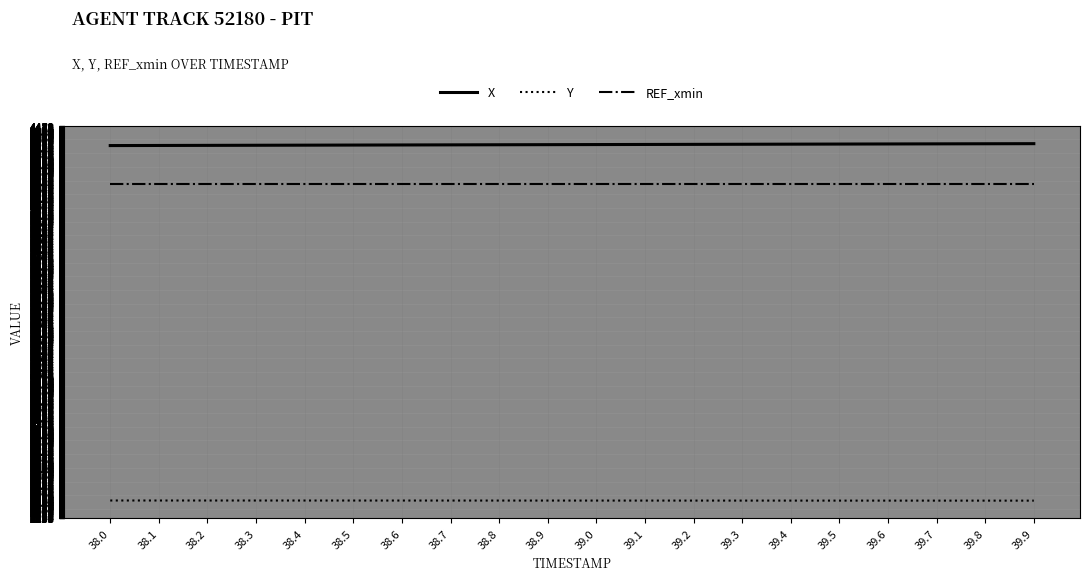

What is the difference between the maximum and second lowest values in the X series?

10.7